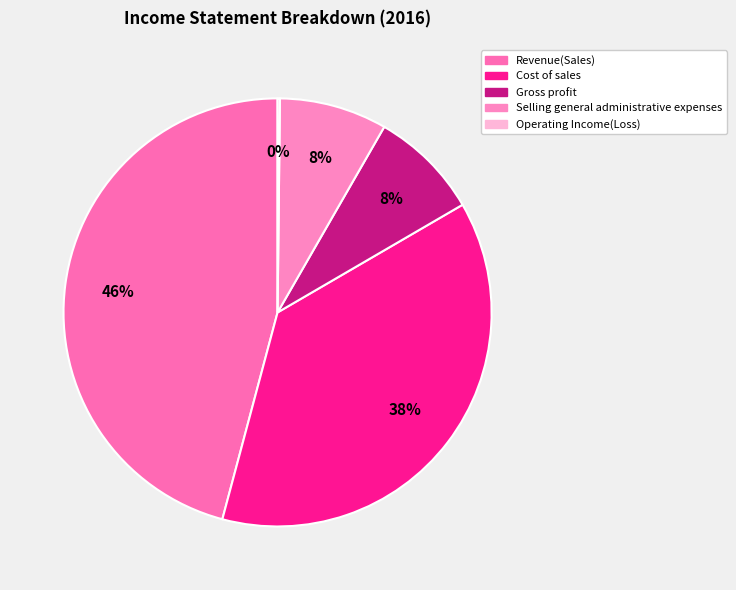

Does Gross profit represent more than half of the total?

No